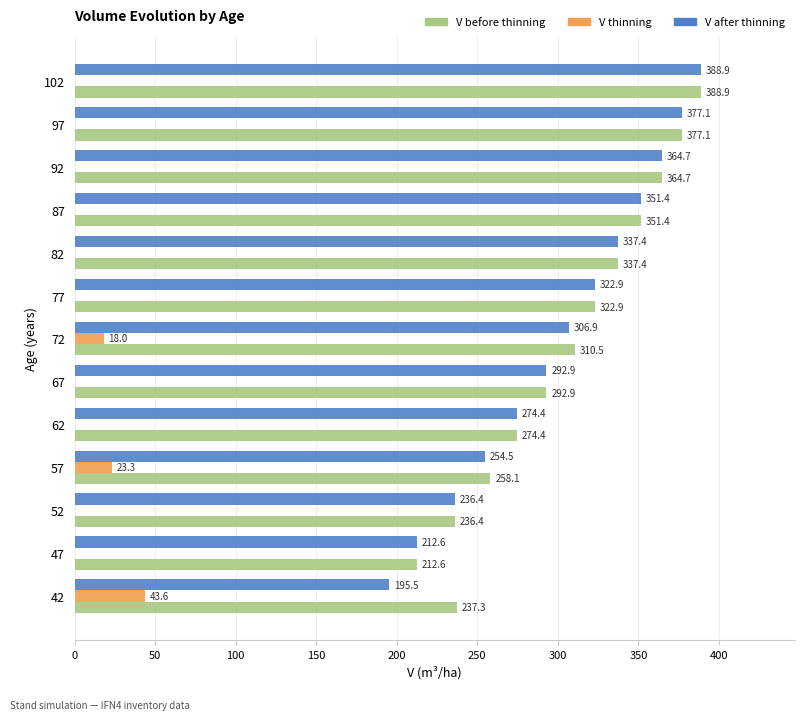

True or false: V before thinning has a value of 377.1 at 97.

True